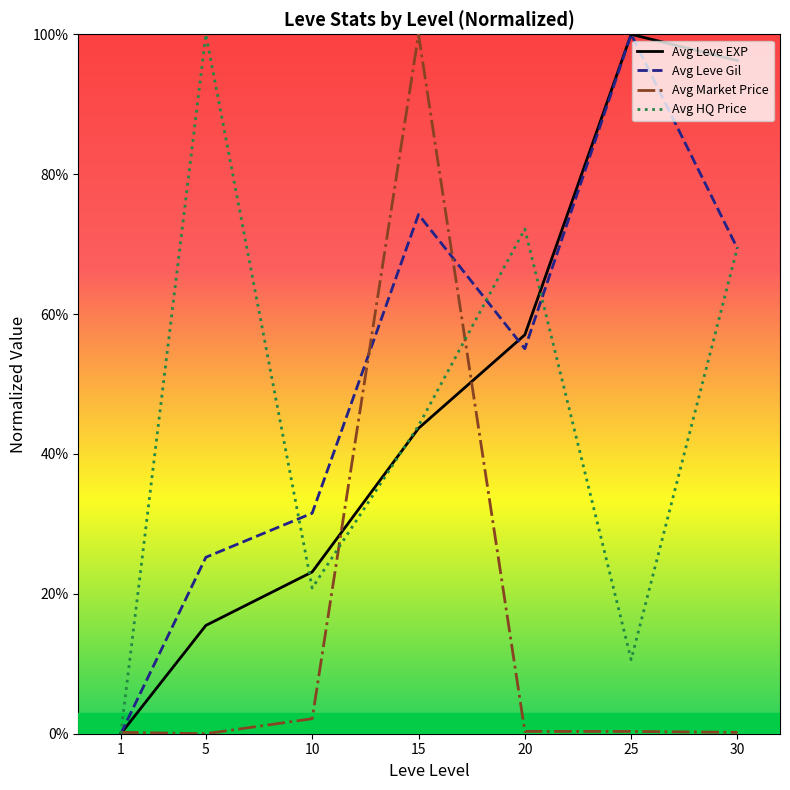

Rank the series by their maximum value, from lowest to highest.

Avg Leve EXP, Avg Leve Gil, Avg Market Price, Avg HQ Price